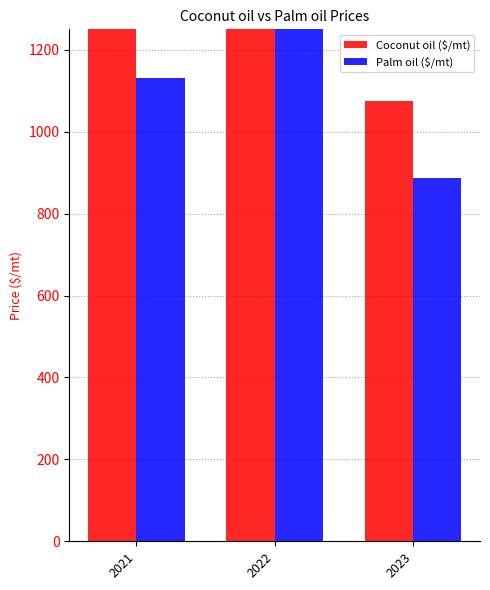

What is the lowest value of the Coconut oil ($/mt) series?

1075